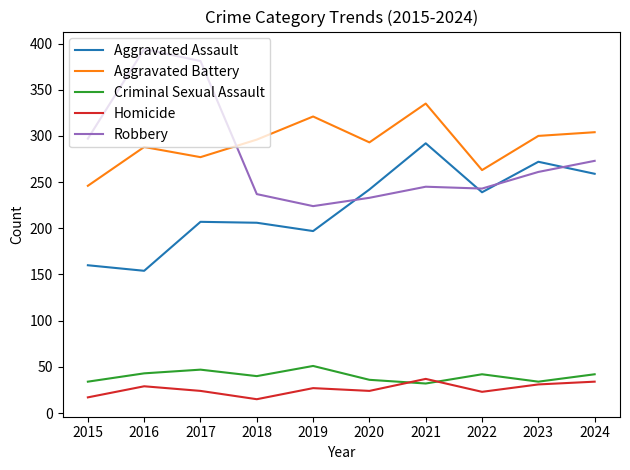

What is the minimum value for Aggravated Battery?

246